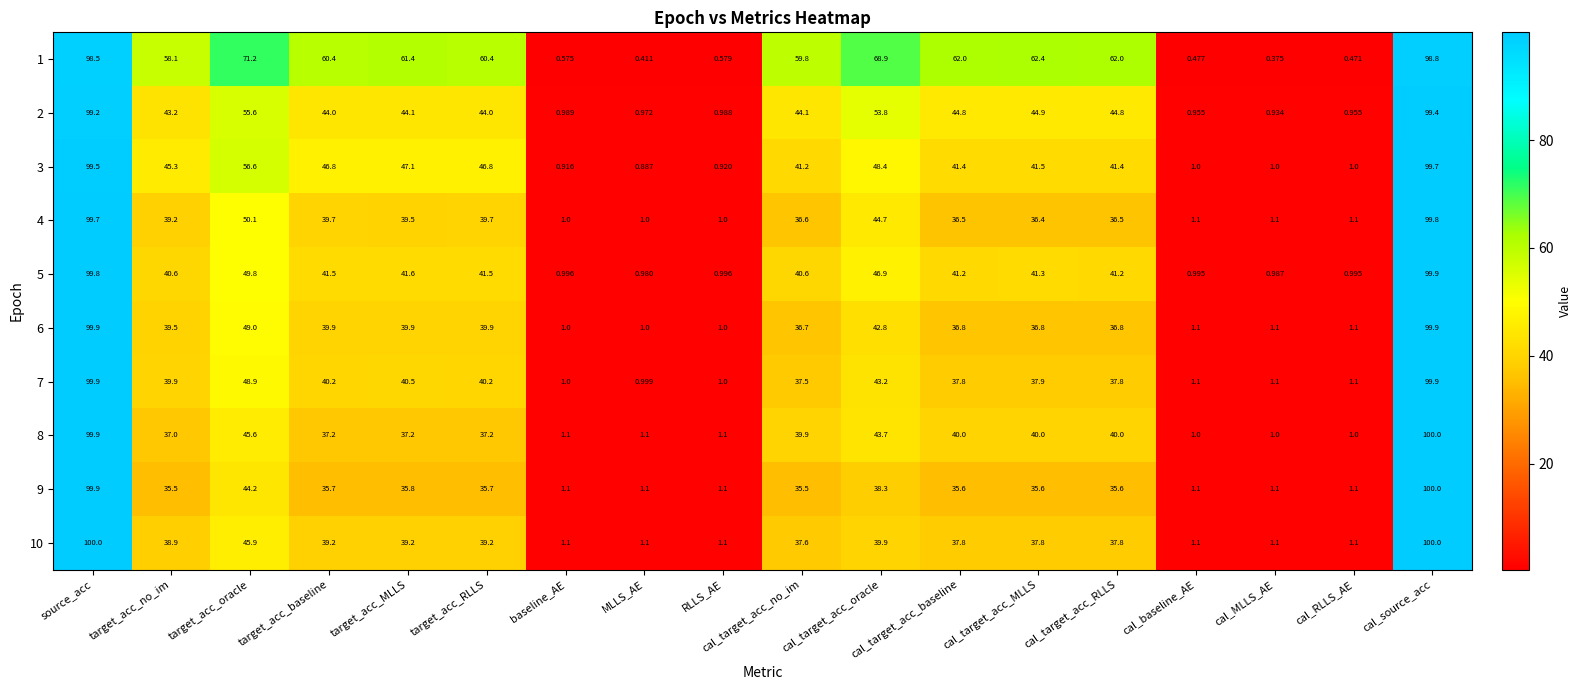

Which series changed the most between cal_target_acc_oracle and cal_target_acc_RLLS?

2